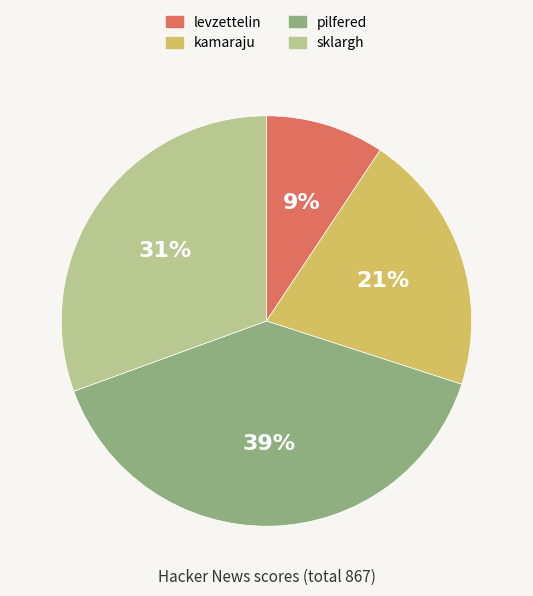

Does sklargh account for over 50% of the chart?

No